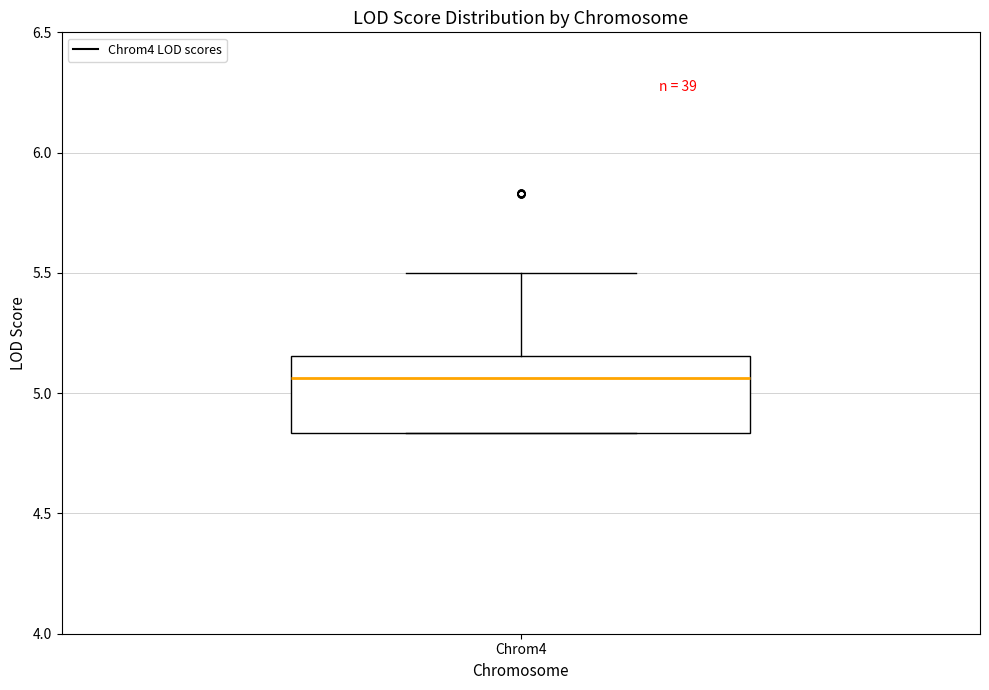

Read this box plot against the y-axis: the position of the median line, the range covered by the box, and the ends of both whiskers. The values are not printed on the chart, so give them approximately, as read against the axis.

median 5.05, box 4.85 to 5.15, whiskers 4.85 to 5.50